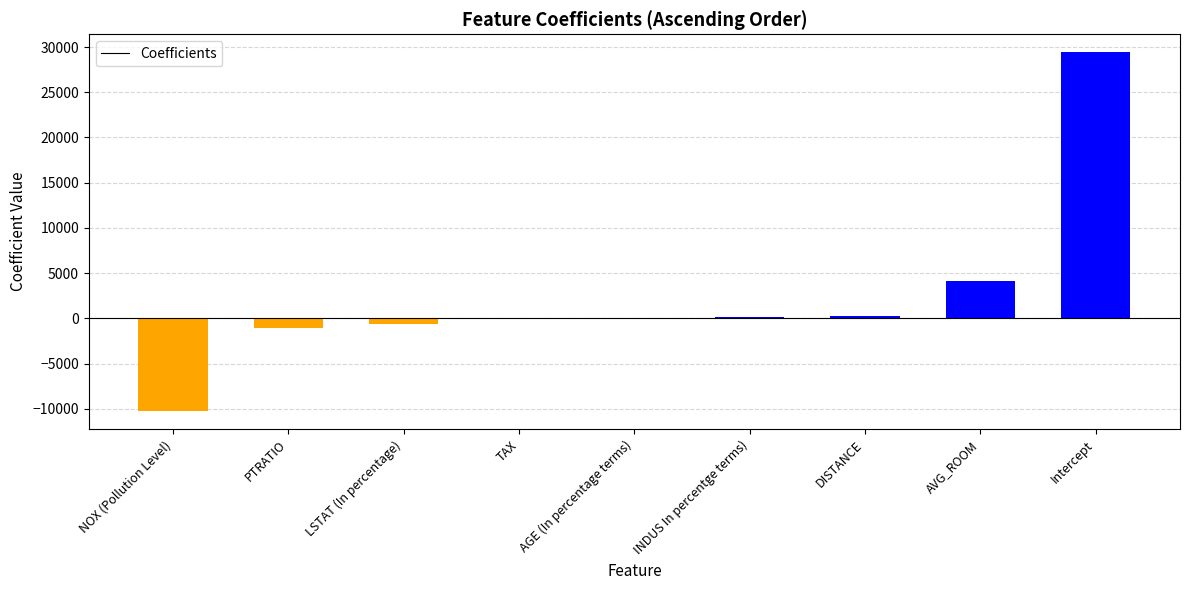

How many series are shown in this chart?

1